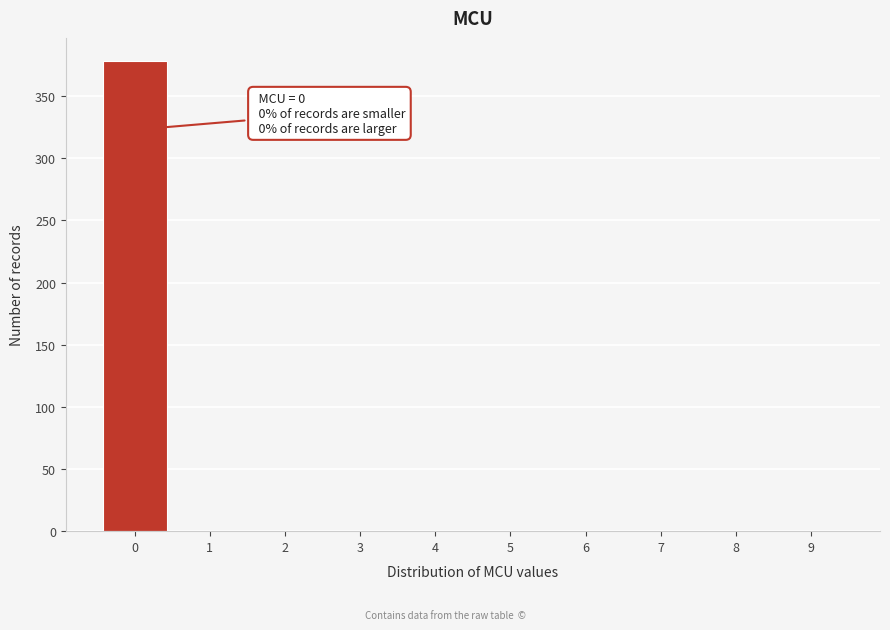

Reading left to right, extract all data points from this chart.

0=378	1=0	2=0	3=0	4=0	5=0	6=0	7=0	8=0	9=0